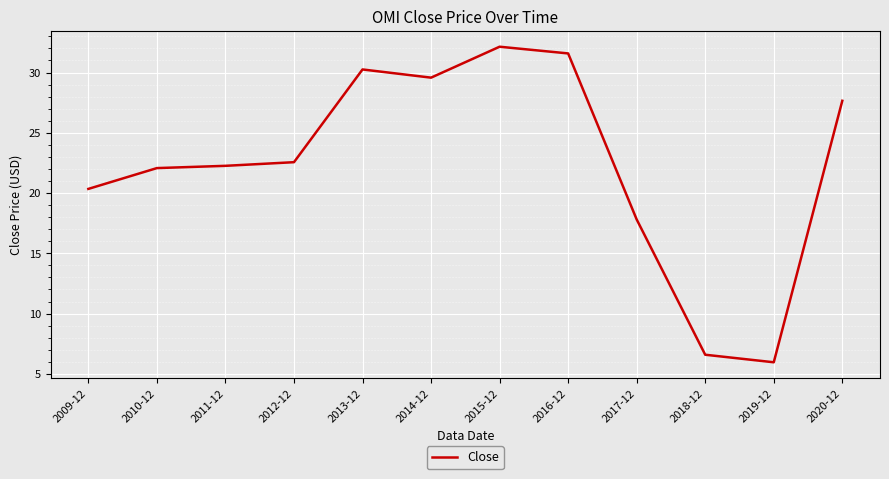

Reading right to left, what are all the values shown in this chart?

27.7	6.0	6.6	17.8	31.6	32.1	29.6	30.3	22.6	22.3	22.1	20.3